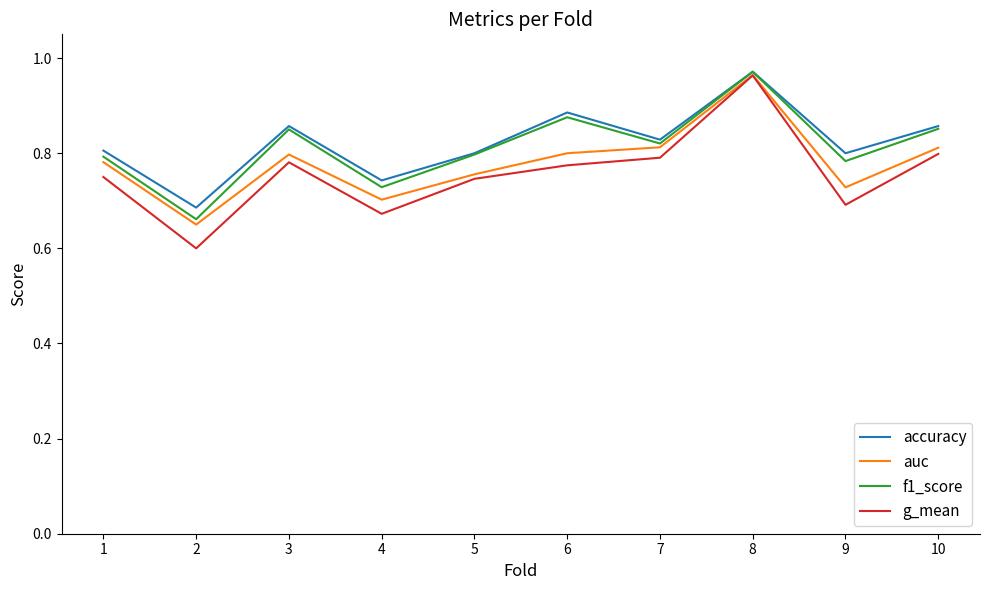

Which series changed the most between 6 and 7?

accuracy